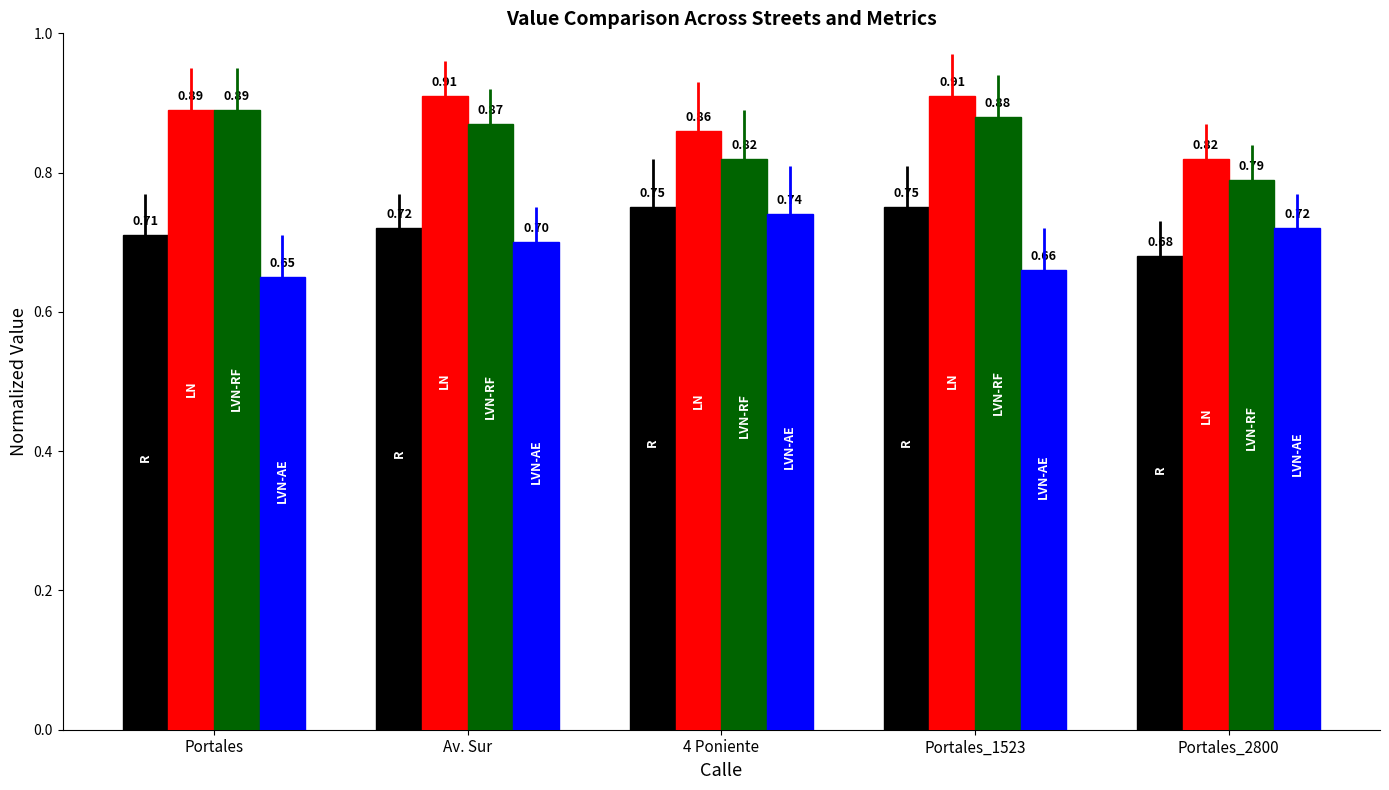

Which label corresponds to the smallest value in the chart?

Portales